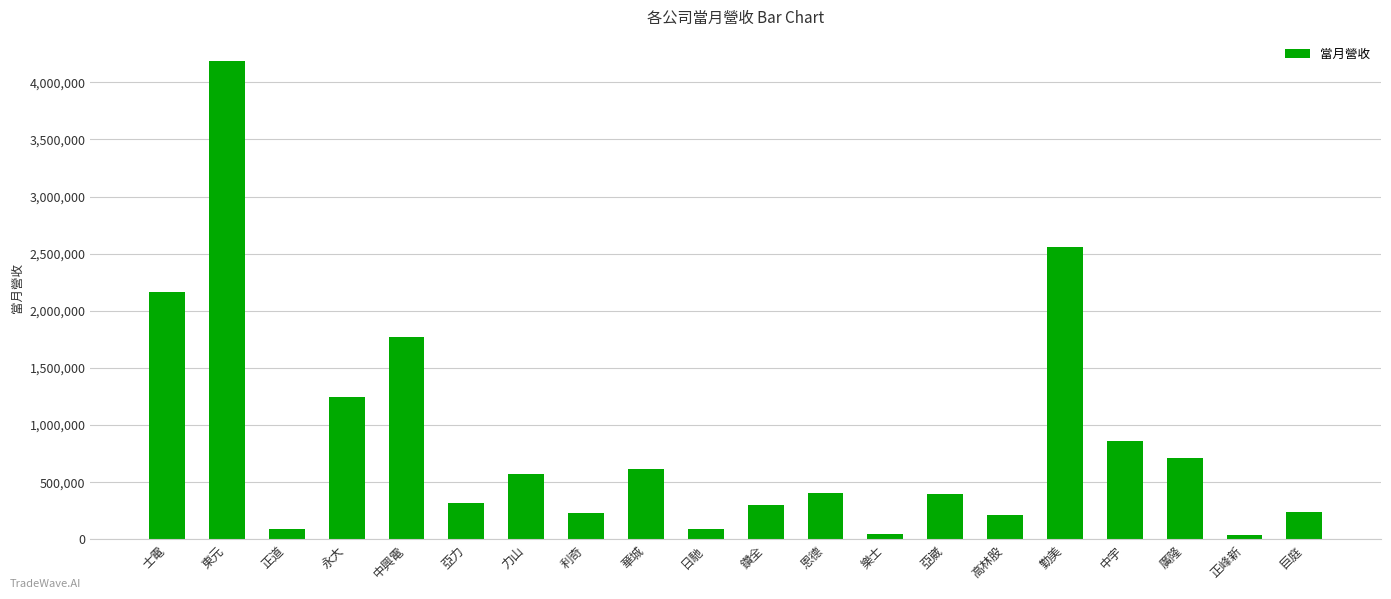

What is the maximum value shown in the chart?

4187038